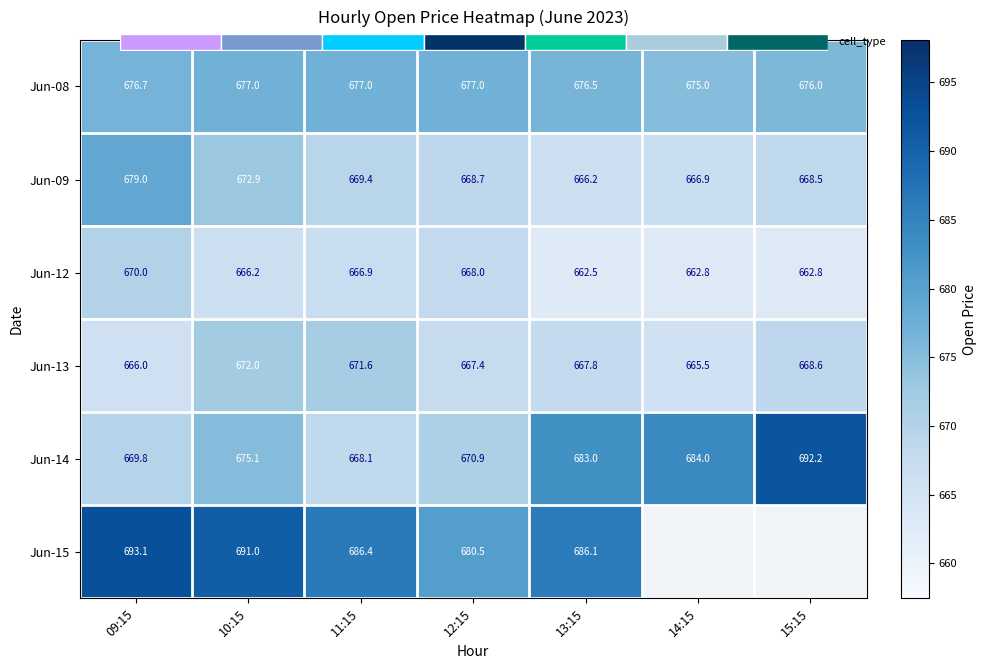

What is the difference between the highest and lowest values at 11:15?

19.5